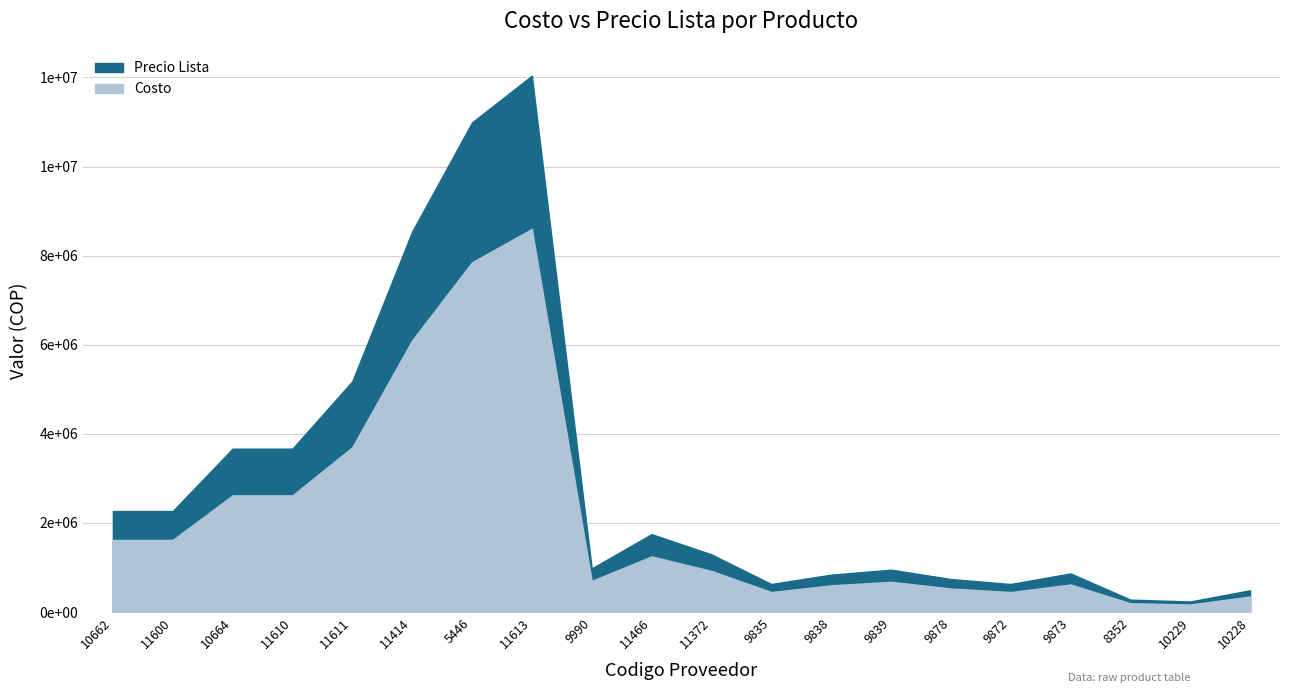

What is the average value of the Precio Lista series?

2915850